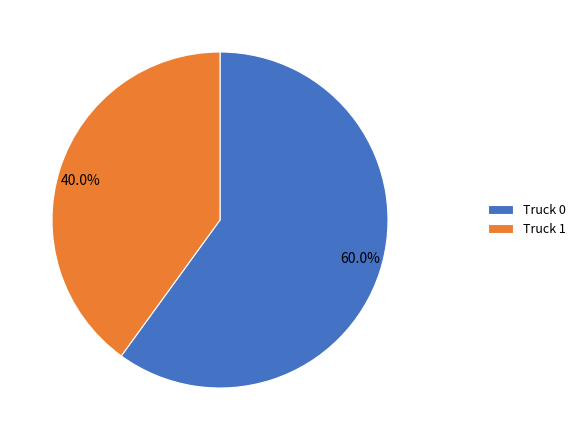

To the nearest percent, what portion does Truck 1 represent?

40%